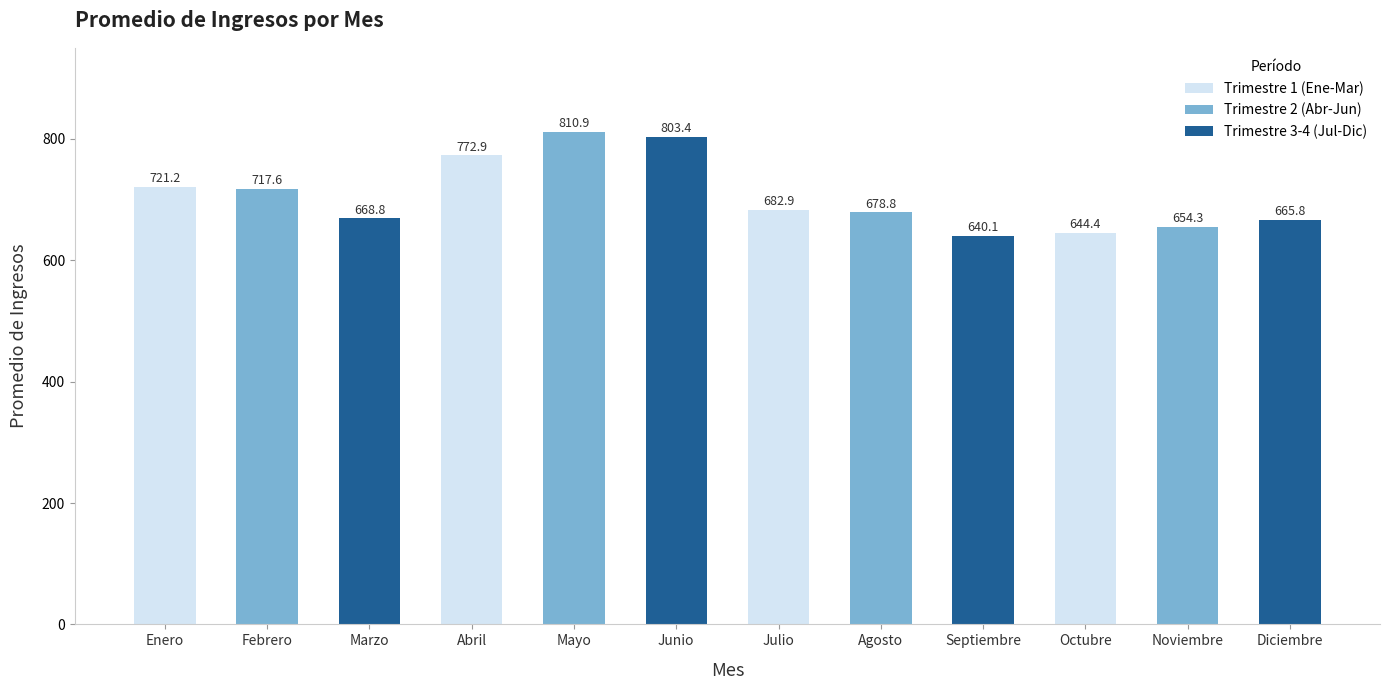

What is the average value?

705.1